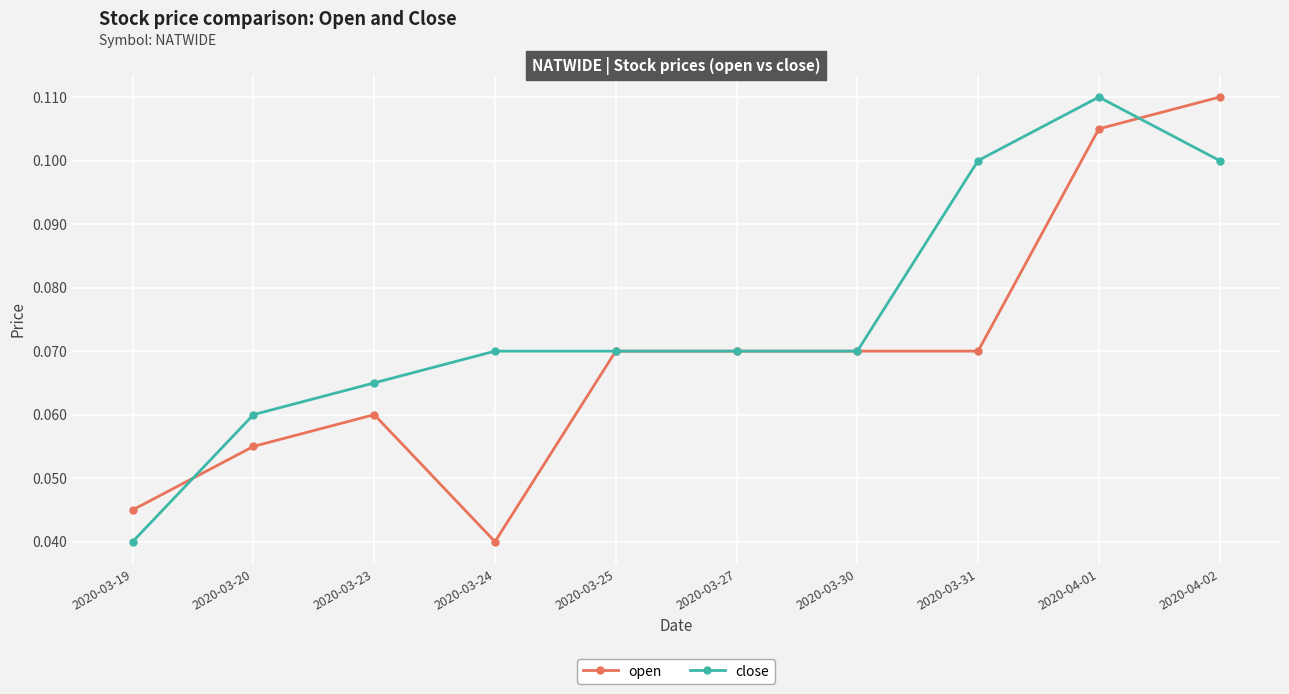

Which category has the highest value in the close series?

2020-04-01